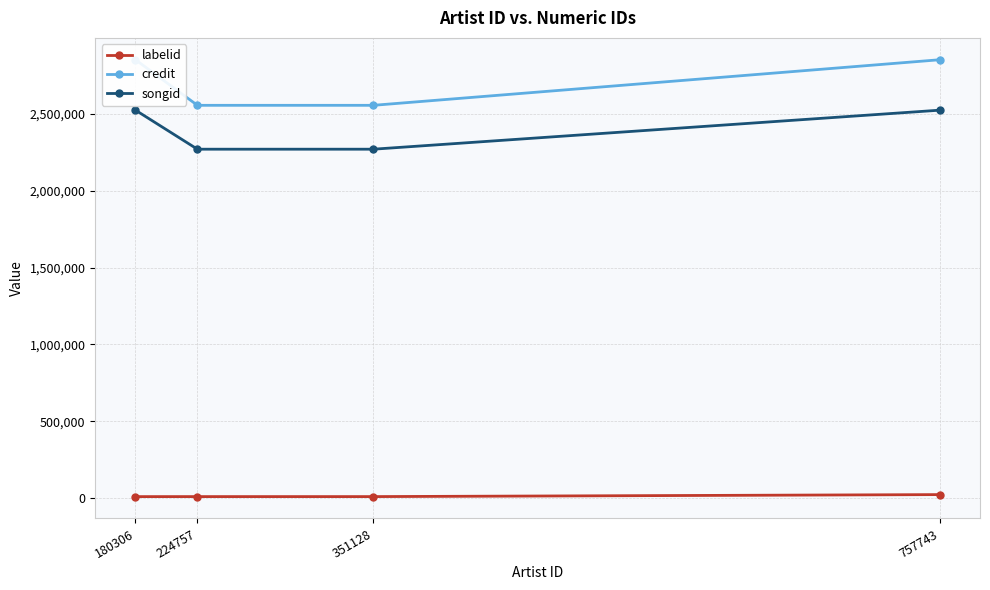

At how many categories does at least one series exceed 846100?

4